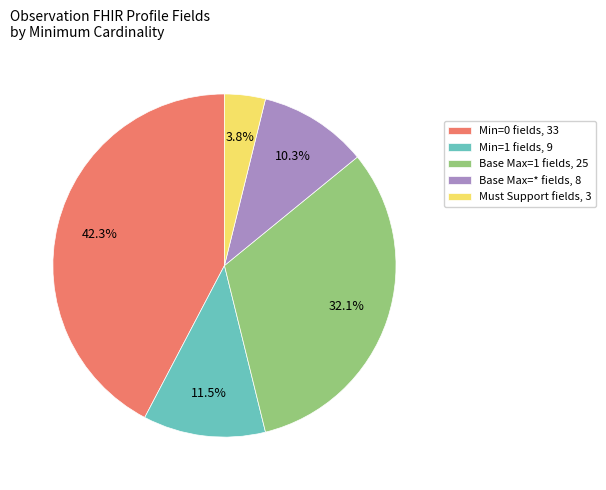

How many segments does this pie chart have?

5